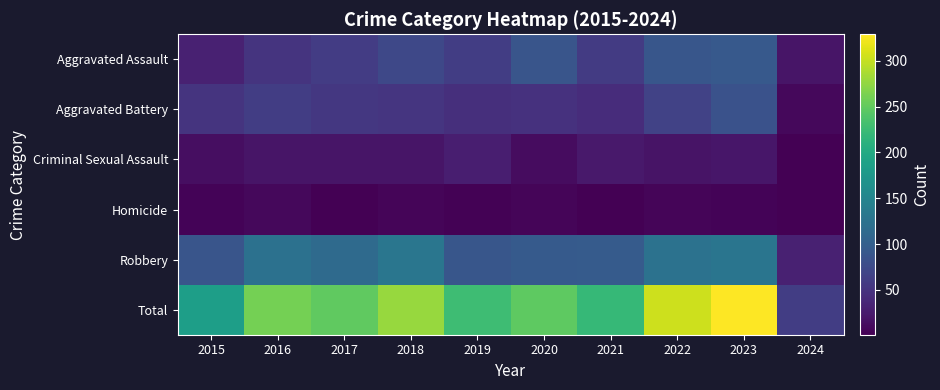

Which label corresponds to the largest value in the chart?

2023